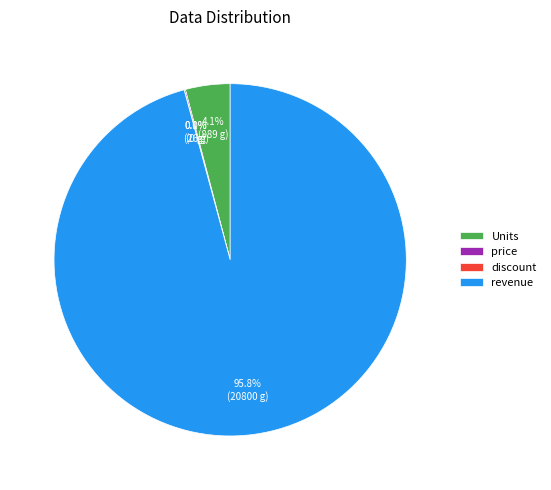

Do Units and revenue together represent more than half of the pie?

Yes